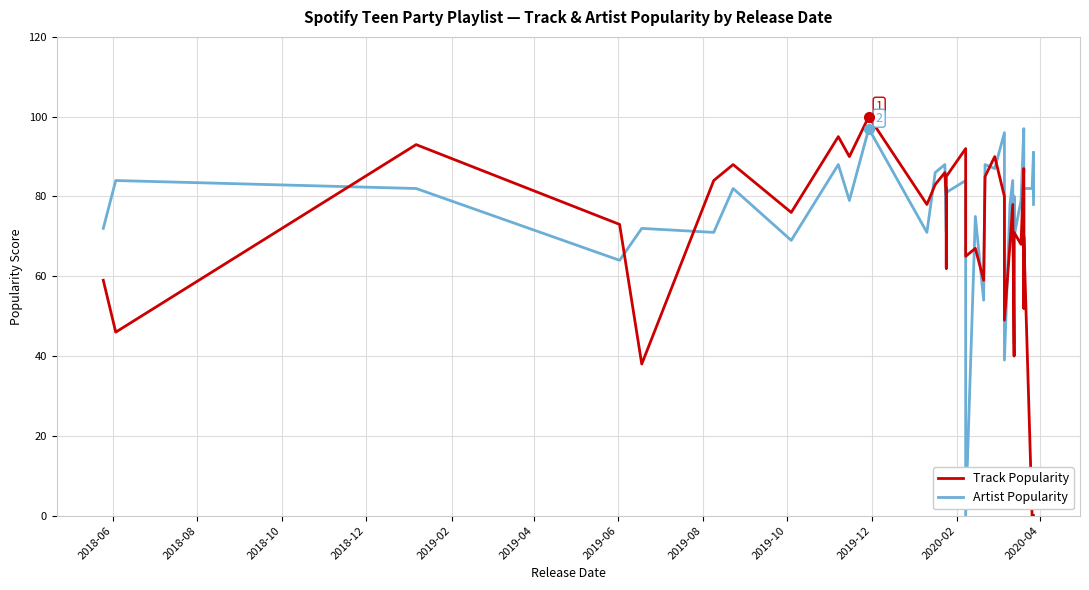

What is the maximum value for Artist Popularity?

97